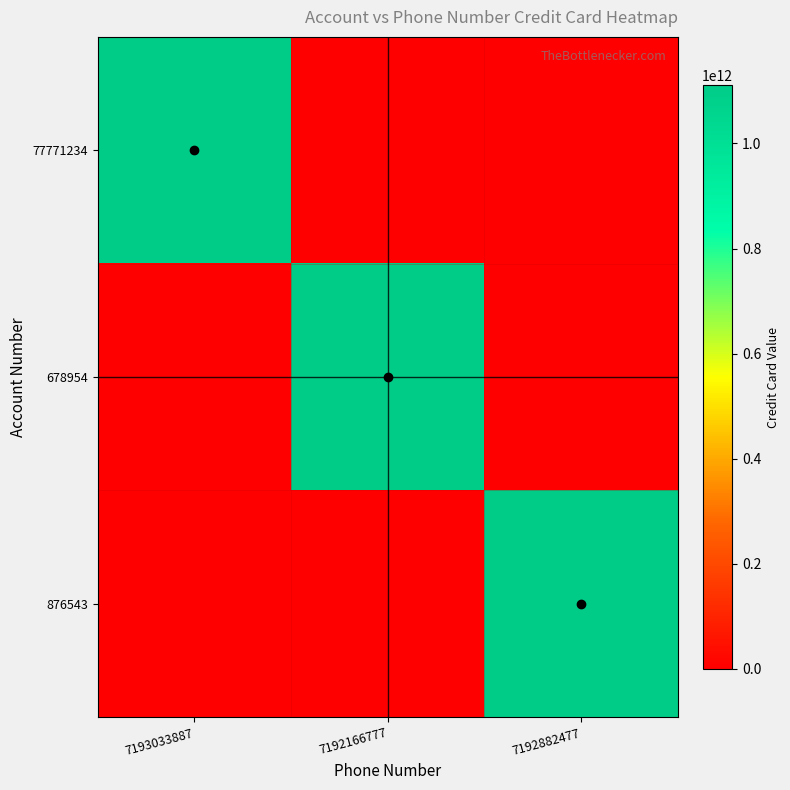

Reading left to right, what are all the values shown in this chart?

77771234: 7193033887=1111111111111	7192166777=0	7192882477=0
678954: 7193033887=0	7192166777=1111111111111	7192882477=0
876543: 7193033887=0	7192166777=0	7192882477=1111111111111